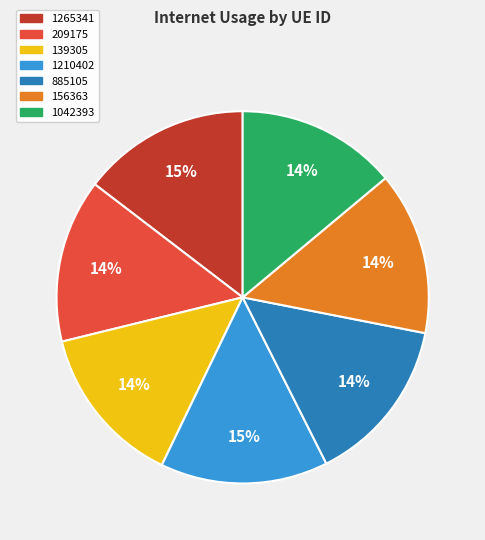

To the nearest percent, what percentage of the pie is 1210402?

15%